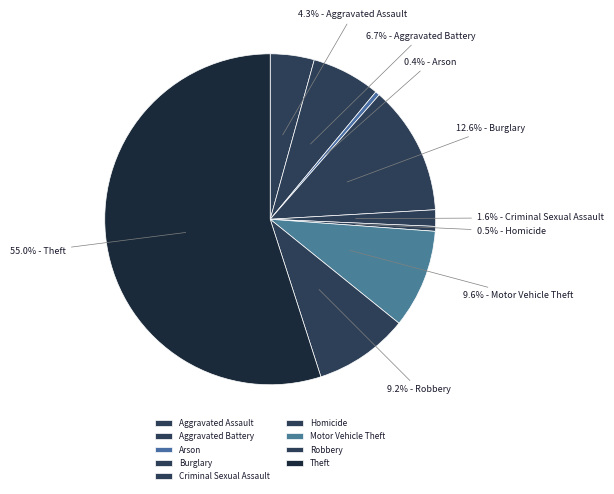

What portion of the pie excludes Burglary?

87.4%